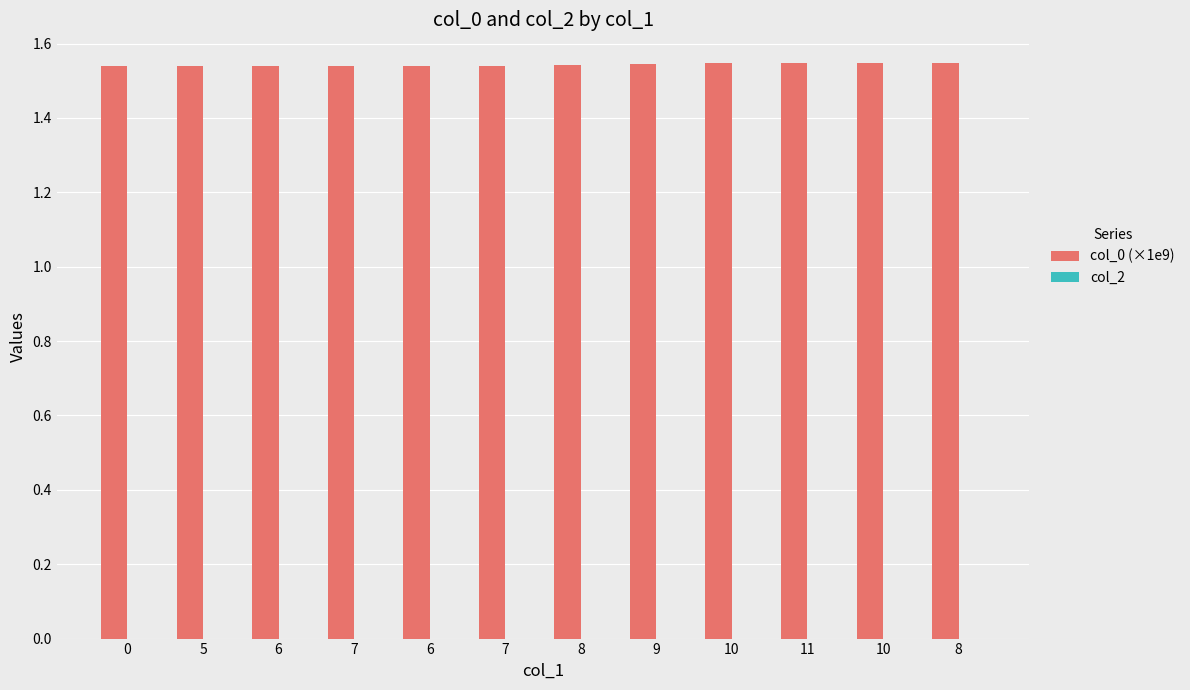

Reading left to right, what are all the values shown in this chart?

col_0 (×1e9): 0=1.5	5=1.5	6=1.5	7=1.5	6=1.5	7=1.5	8=1.5	9=1.5	10=1.5	11=1.5	10=1.5	8=1.5
col_2: 0=0.0	5=0.0	6=0.0	7=0.0	6=0.0	7=0.0	8=0.0	9=0.0	10=0.0	11=0.0	10=0.0	8=0.0